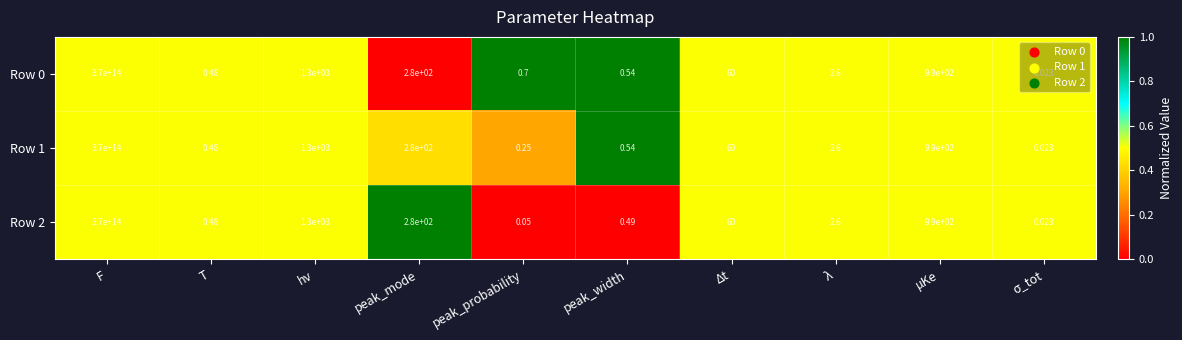

How many distinct data groups are displayed?

3